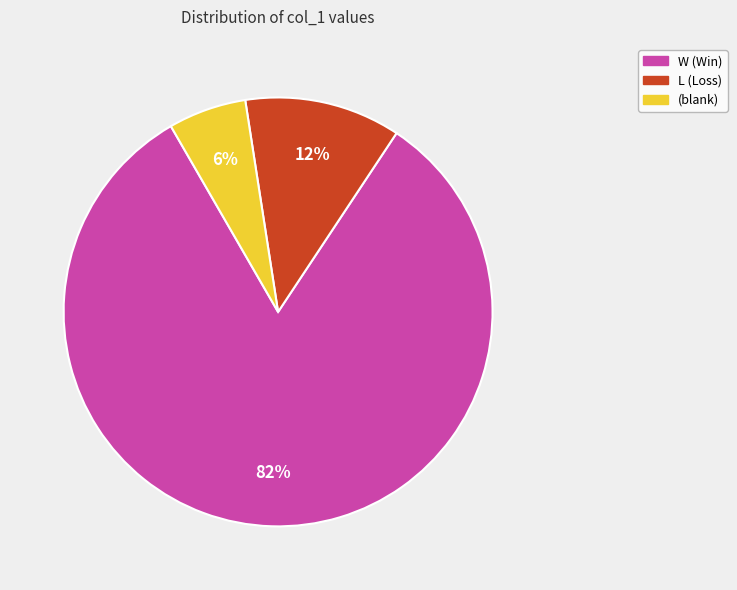

Between (blank) and W (Win), which is larger?

W (Win)